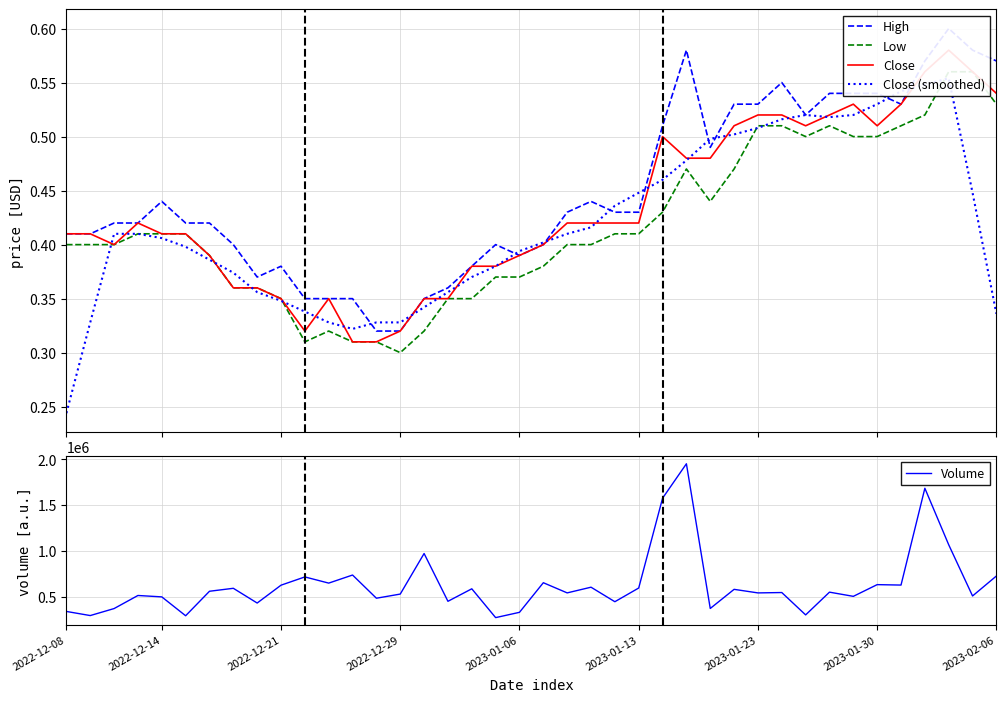

What is the spread (max minus min) of values at 16?

448999.7